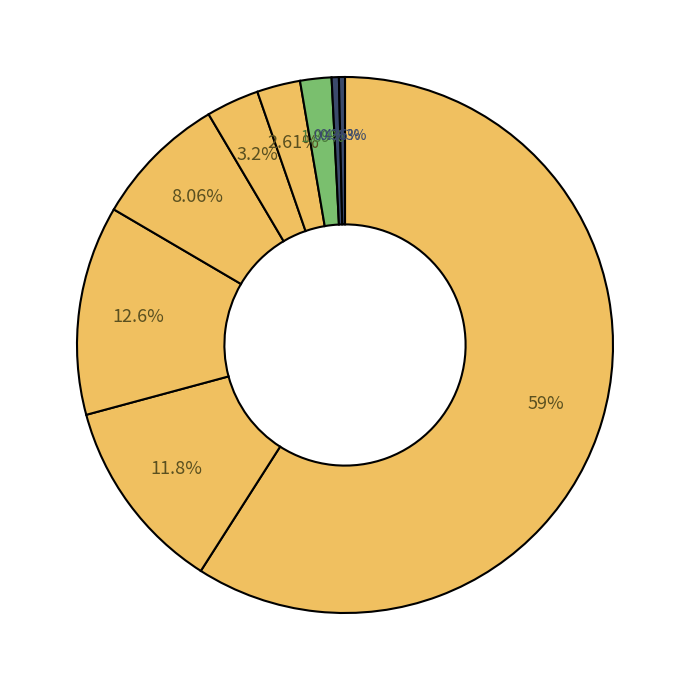

How many slices are in this pie chart?

9